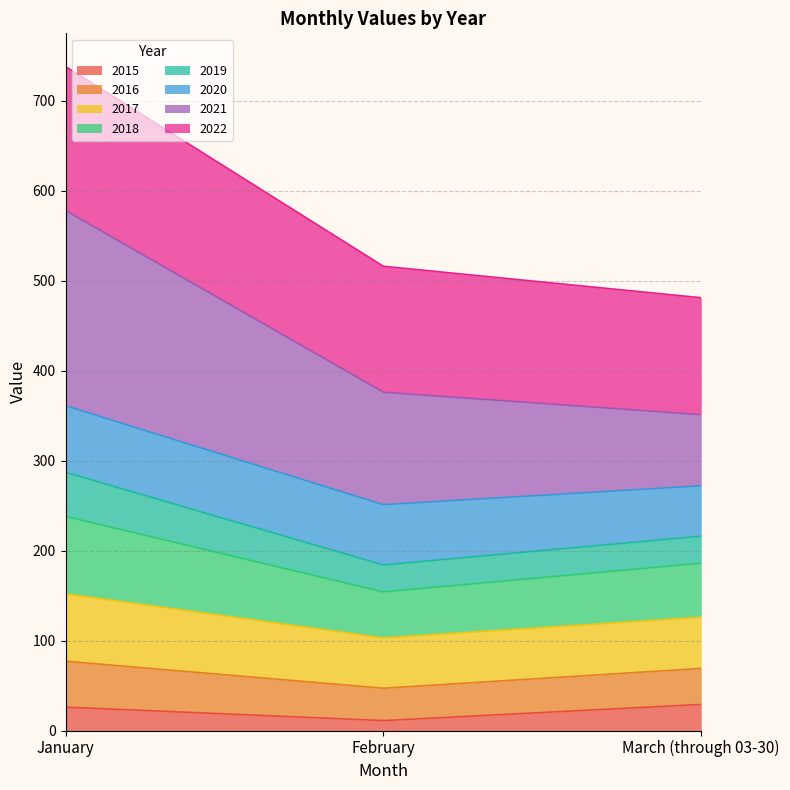

At which category is the sum across all series the highest?

January